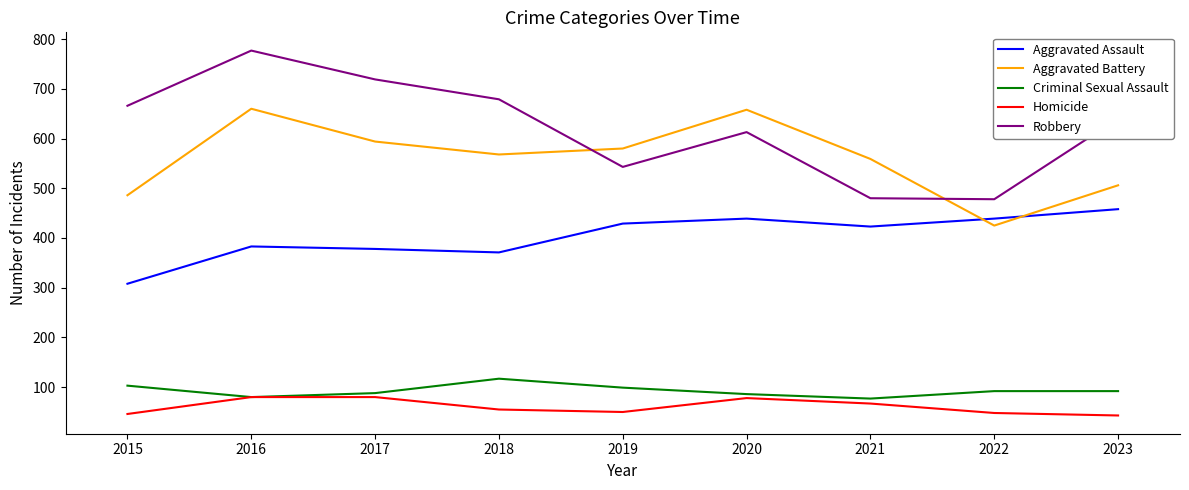

Which series has the largest range (max minus min)?

Robbery